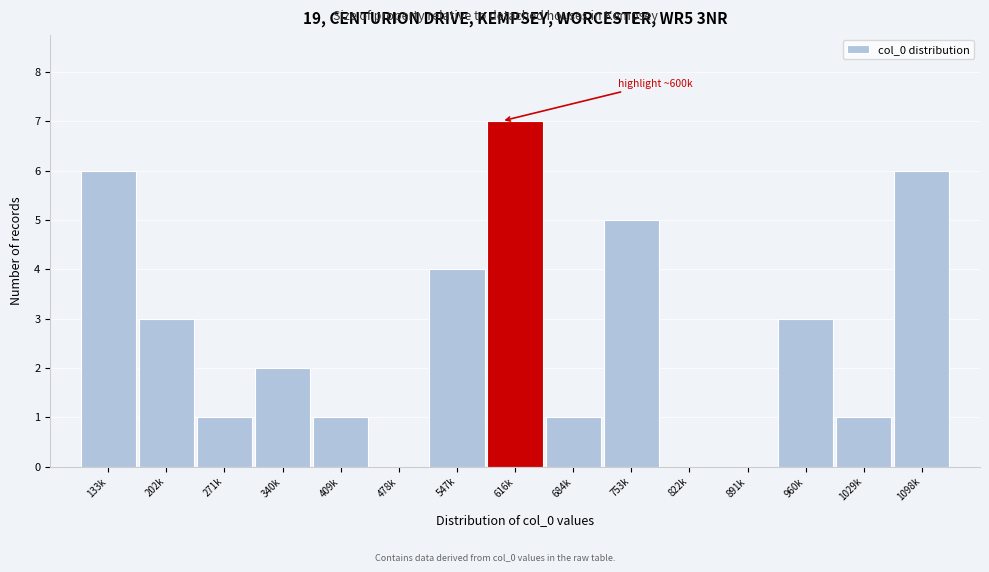

Reading right to left, what are all the values shown in this chart?

1098k=6	1029k=1	960k=3	891k=0	822k=0	753k=5	684k=1	616k=7	547k=4	478k=0	409k=1	340k=2	271k=1	202k=3	133k=6